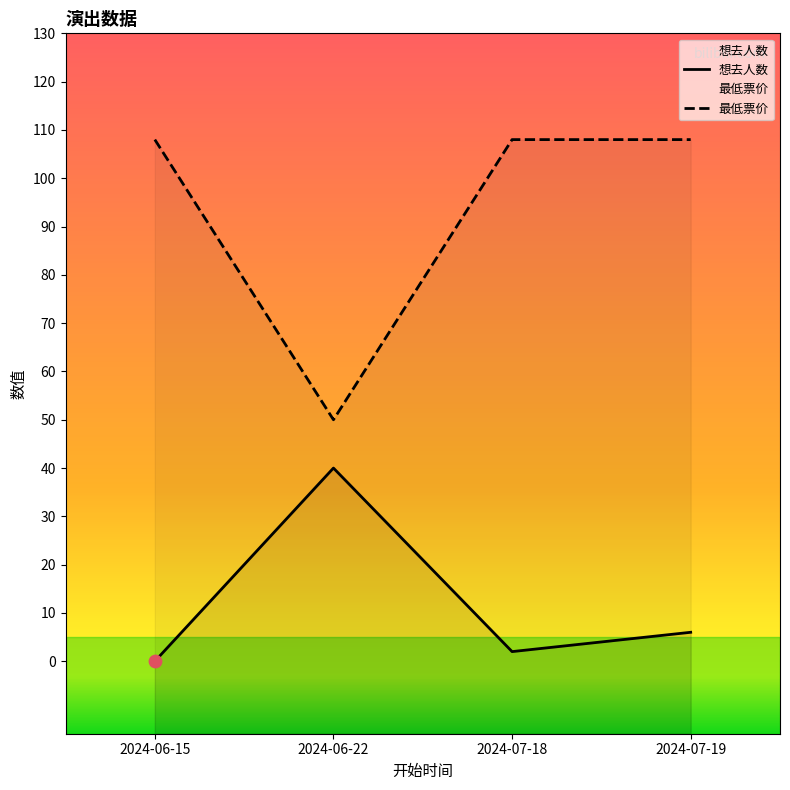

What are all the series names shown in the legend?

想去人数, 最低票价